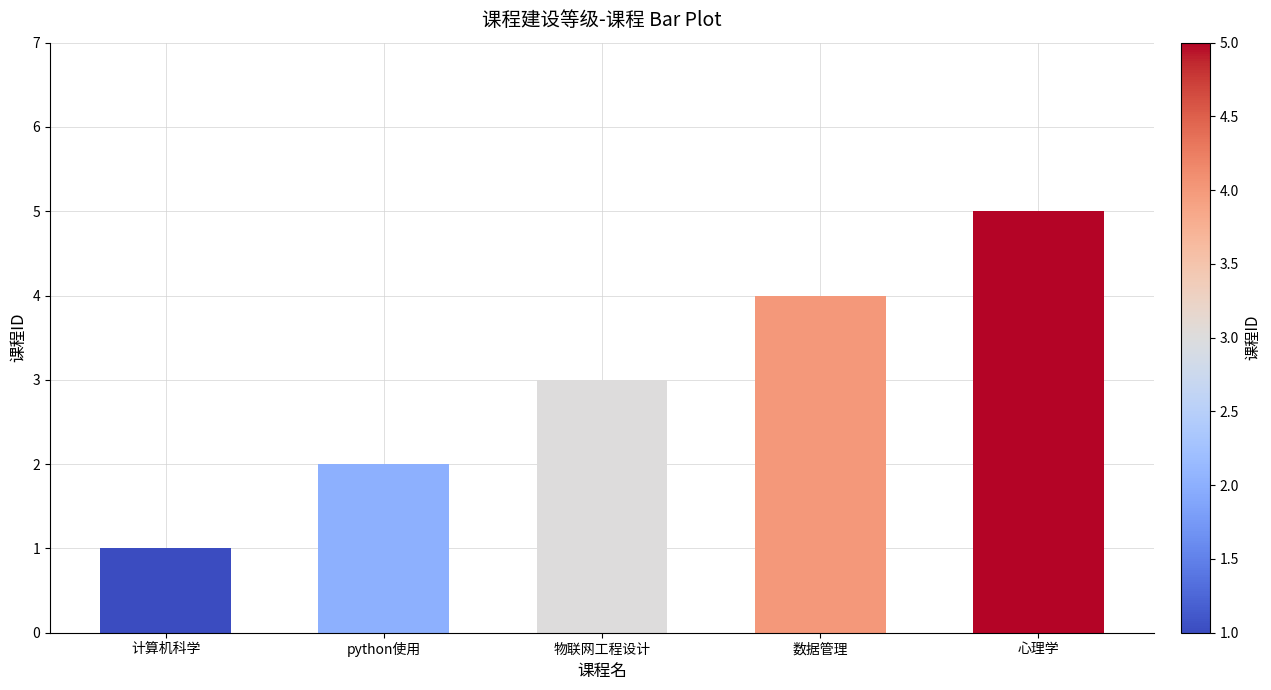

What is the difference between the maximum and minimum values?

4